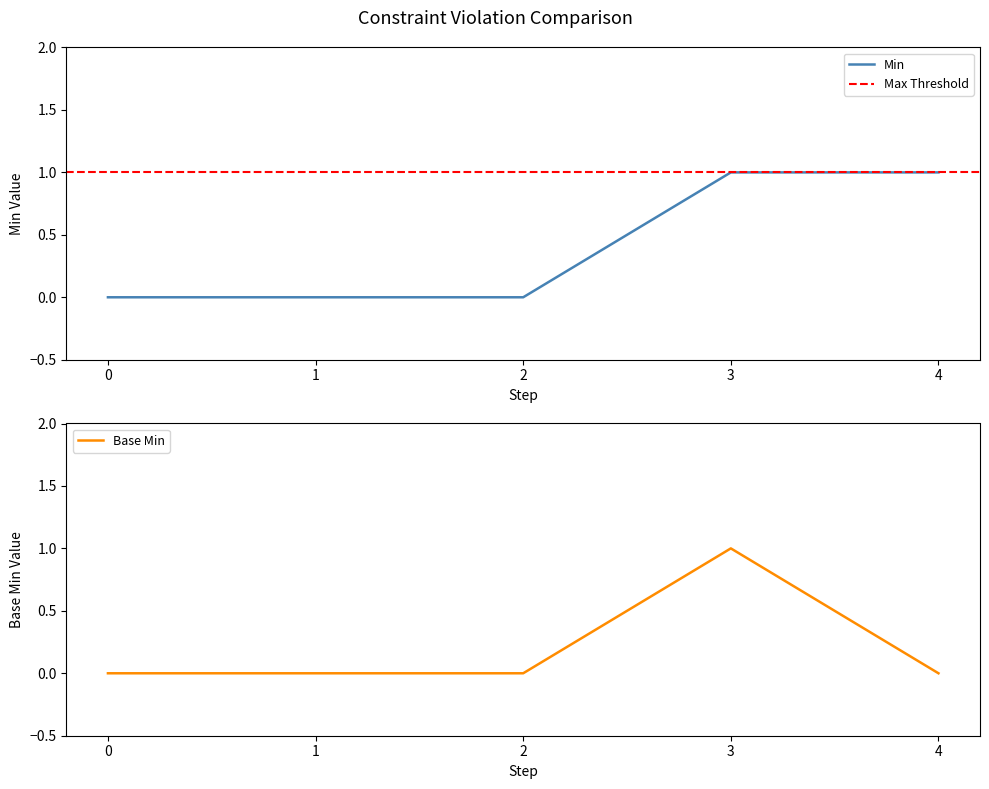

The Min series shows 1 at 0. True or false?

False